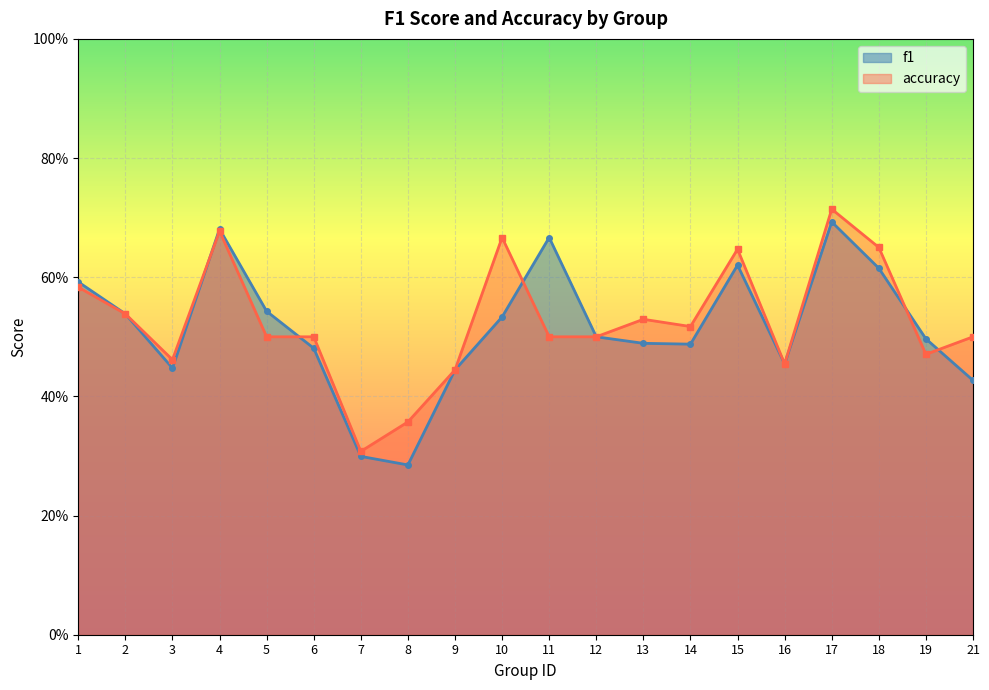

How many times do accuracy and f1 cross each other?

5